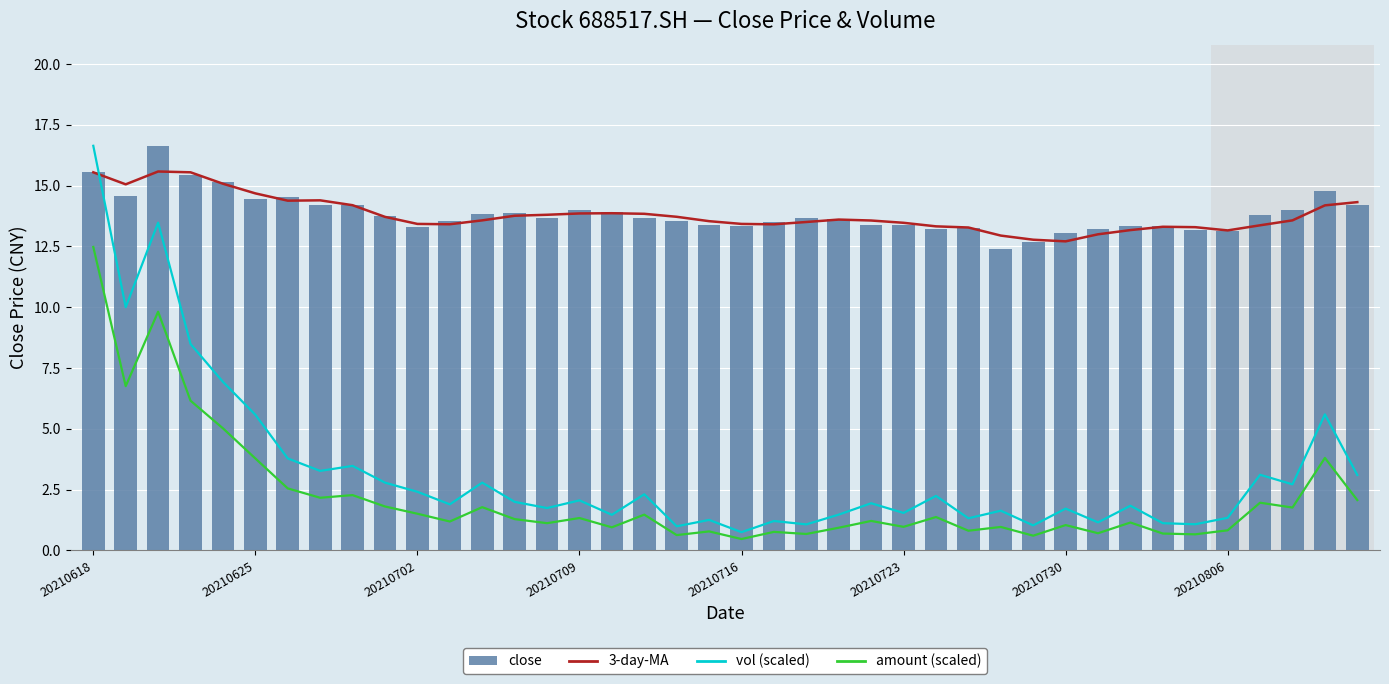

List the labels in order of amount (scaled) value, smallest first.

20, 29, 18, 34, 22, 33, 31, 21, 19, 27, 35, 23, 16, 28, 25, 30, 14, 32, 11, 24, 13, 15, 26, 17, 10, 37, 12, 9, 36, 39, 20210806, 8, 20210730, 20210723, 38, 20210716, 20210709, 20210625, 20210702, 20210618